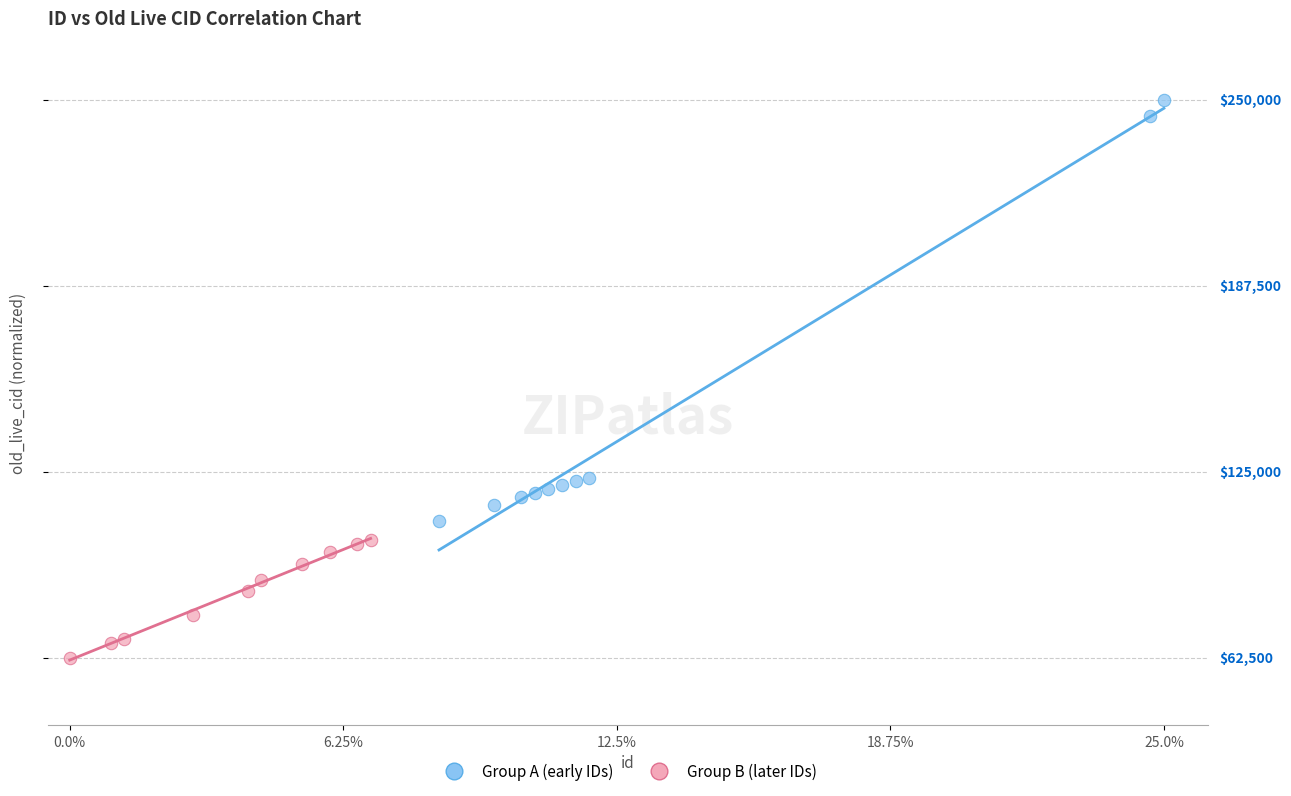

What are all the series names shown in the legend?

Group A (early IDs), Group B (later IDs)